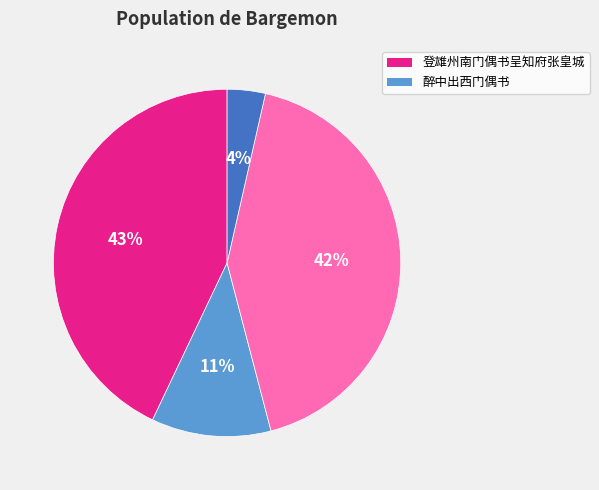

To the nearest percent, what is the average slice percentage?

25%